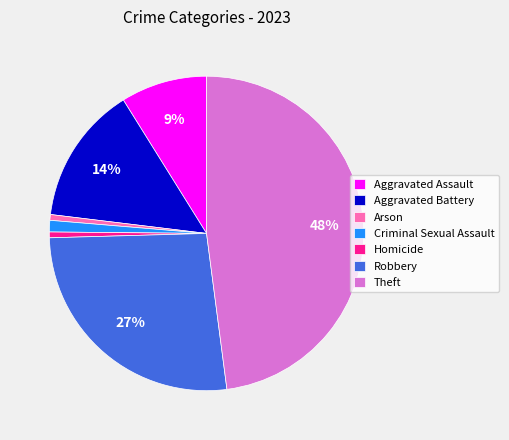

Does Arson account for over 50% of the chart?

No